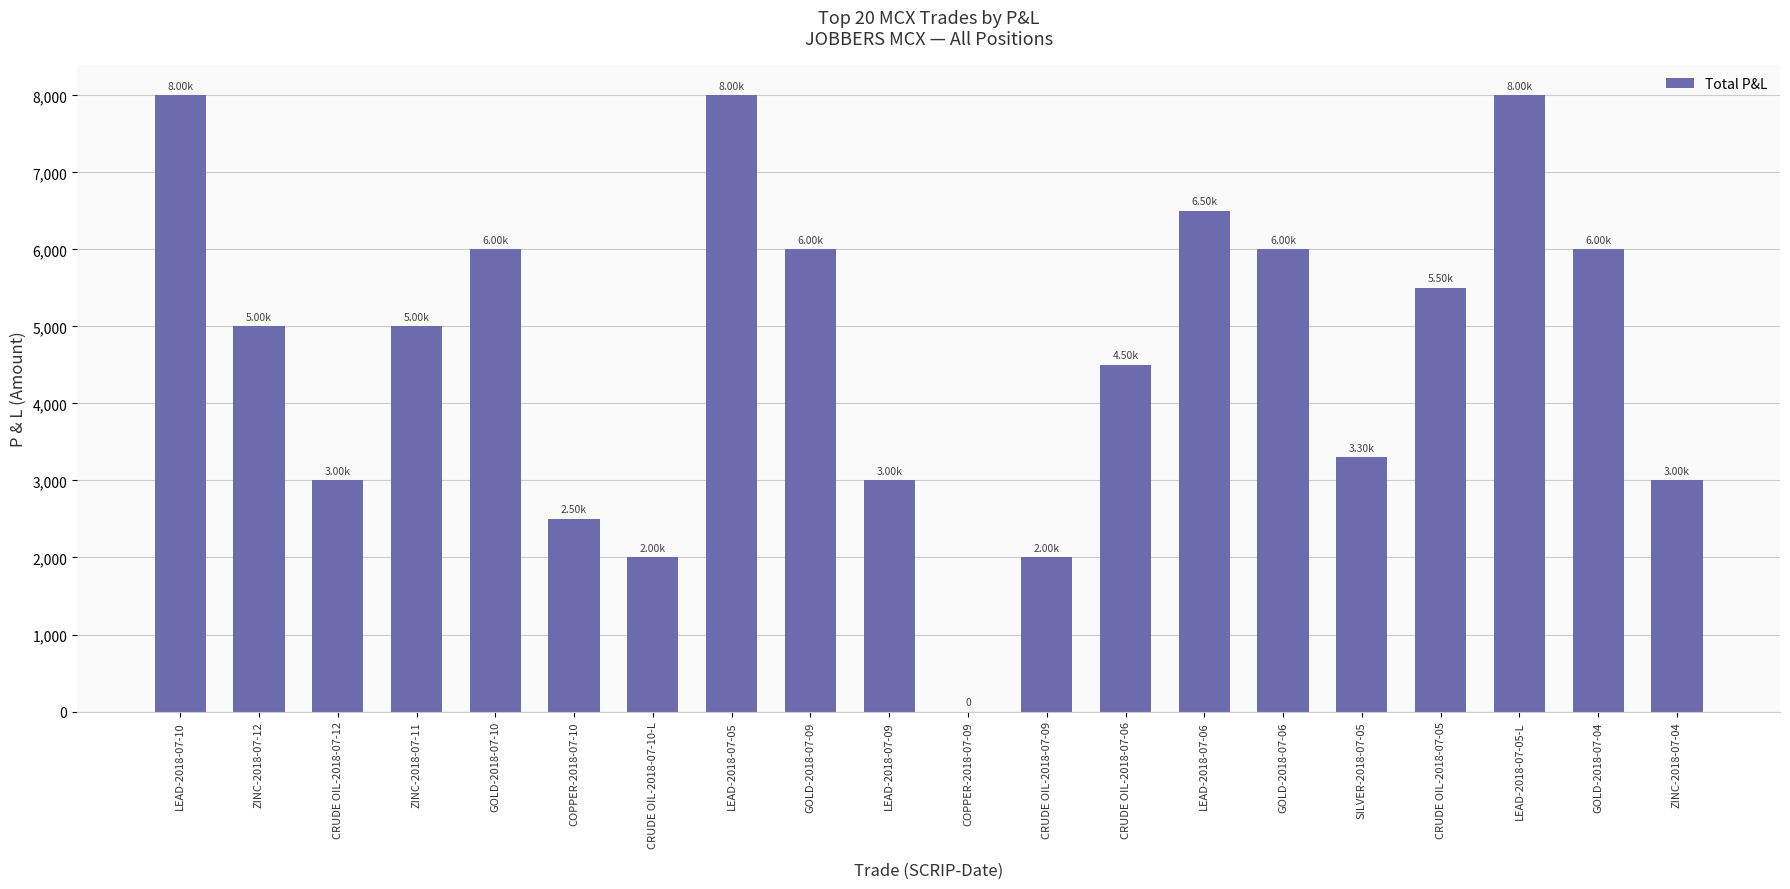

How many distinct data groups are displayed?

1